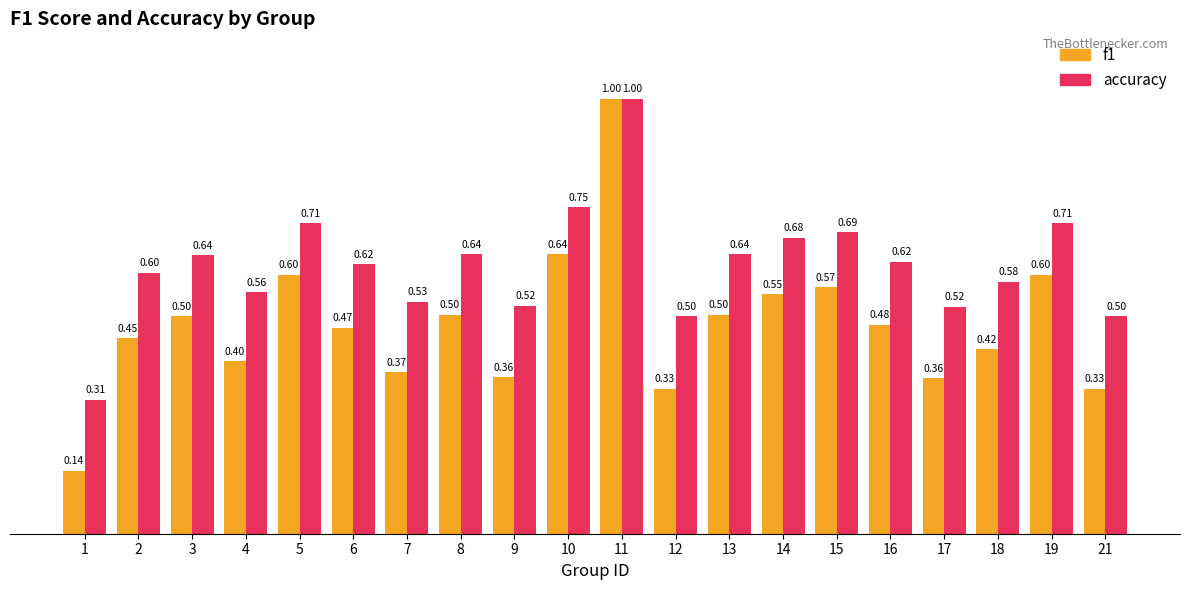

How many groups of bars are there?

20